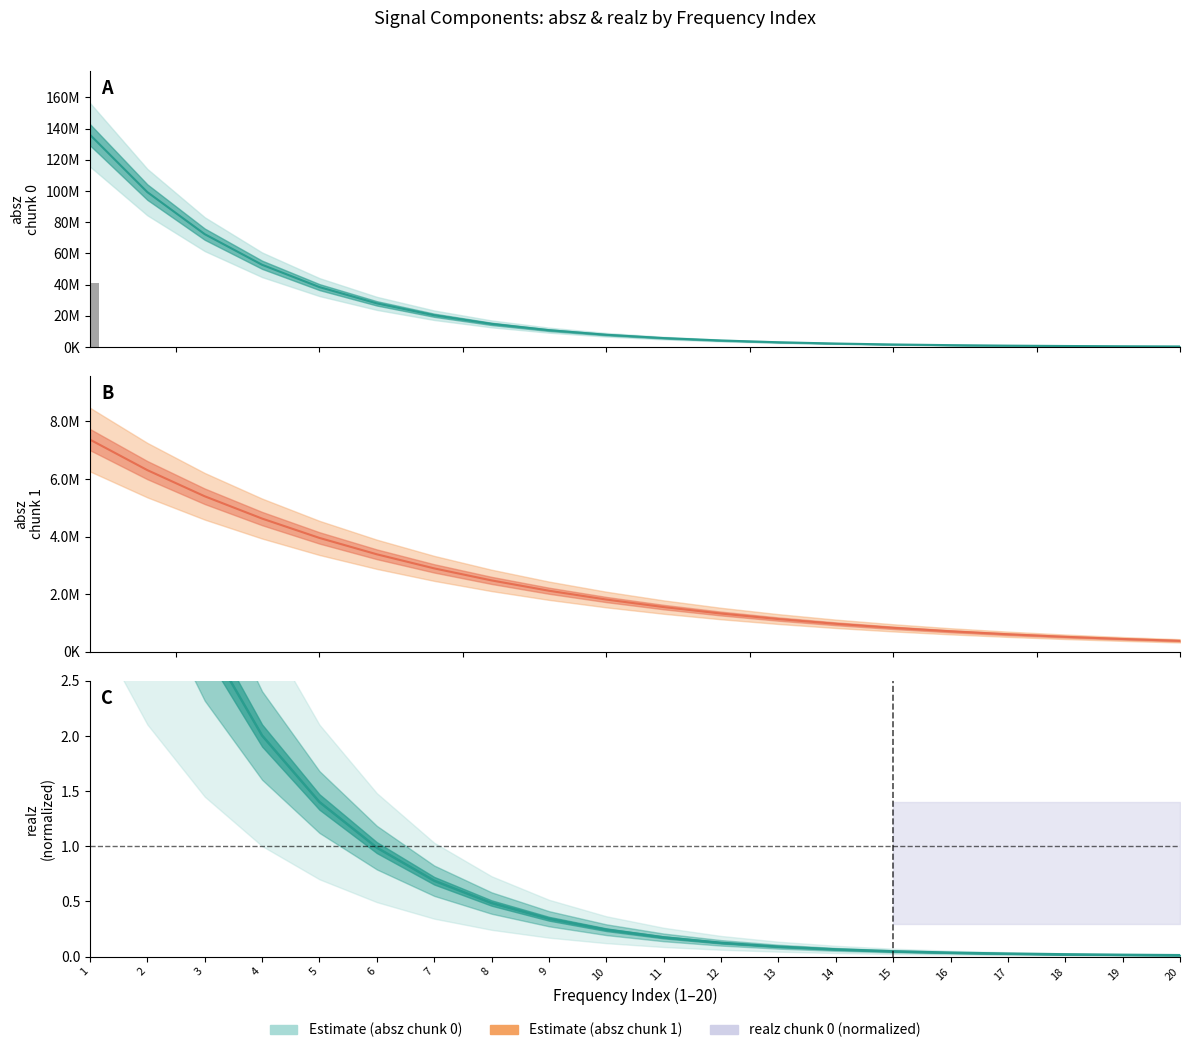

What is the value of the absz_chunk0 bar at the 1st from the left?

136018000.0